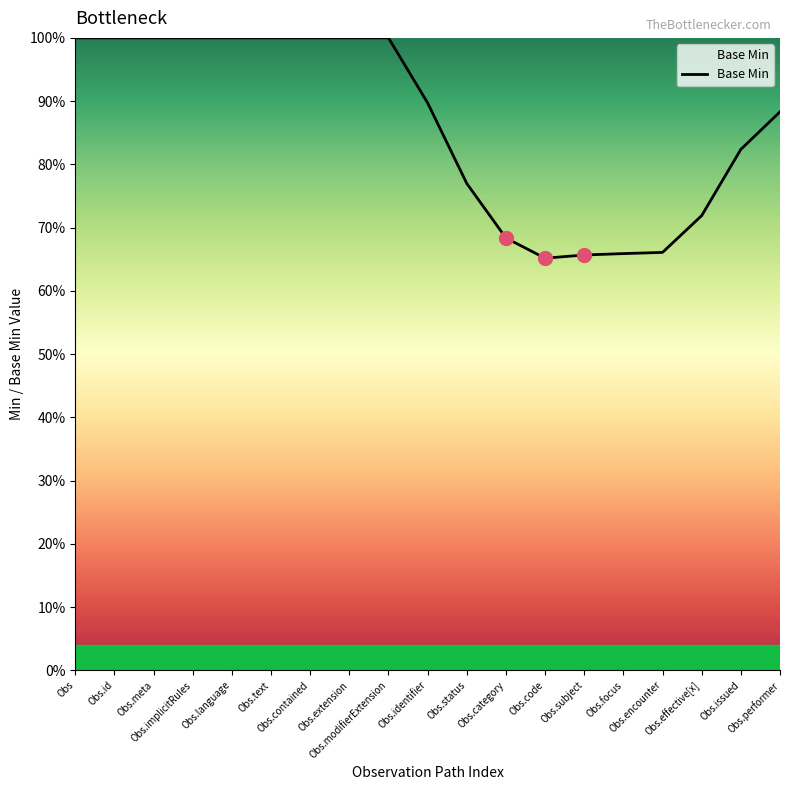

Reading left to right, list all the values displayed in this chart.

Obs=1.0	Obs.id=1.0	Obs.meta=1.0	Obs.implicitRules=1.0	Obs.language=1.0	Obs.text=1.0	Obs.contained=1.0	Obs.extension=1.0	Obs.modifierExtension=1.0	Obs.identifier=0.9	Obs.status=0.8	Obs.category=0.7	Obs.code=0.7	Obs.subject=0.7	Obs.focus=0.7	Obs.encounter=0.7	Obs.effective[x]=0.7	Obs.issued=0.8	Obs.performer=0.9